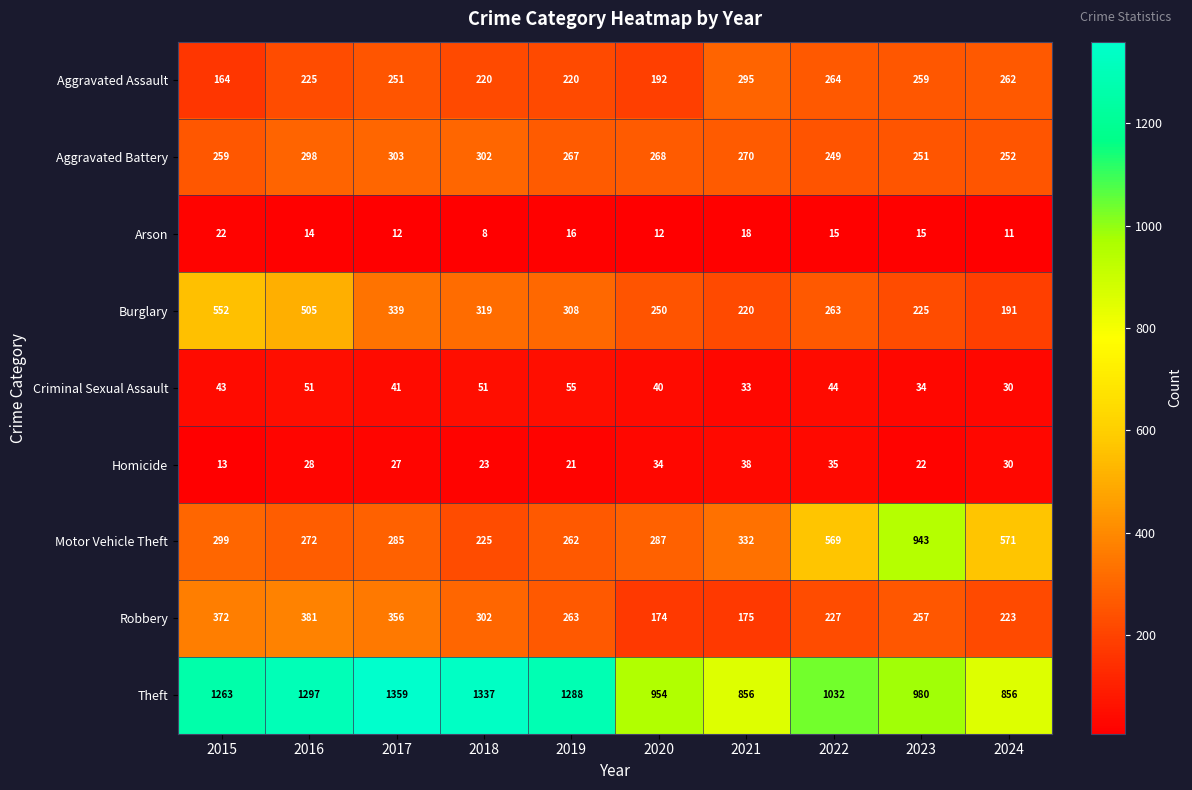

Is it true that Aggravated Battery equals 268 at 2020?

True